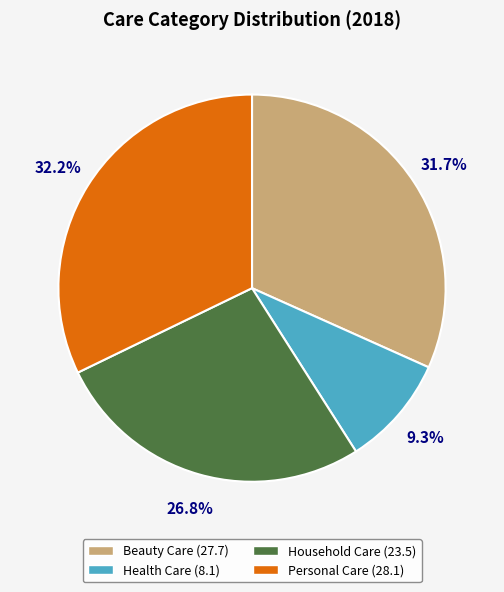

How many segments does this pie chart have?

4